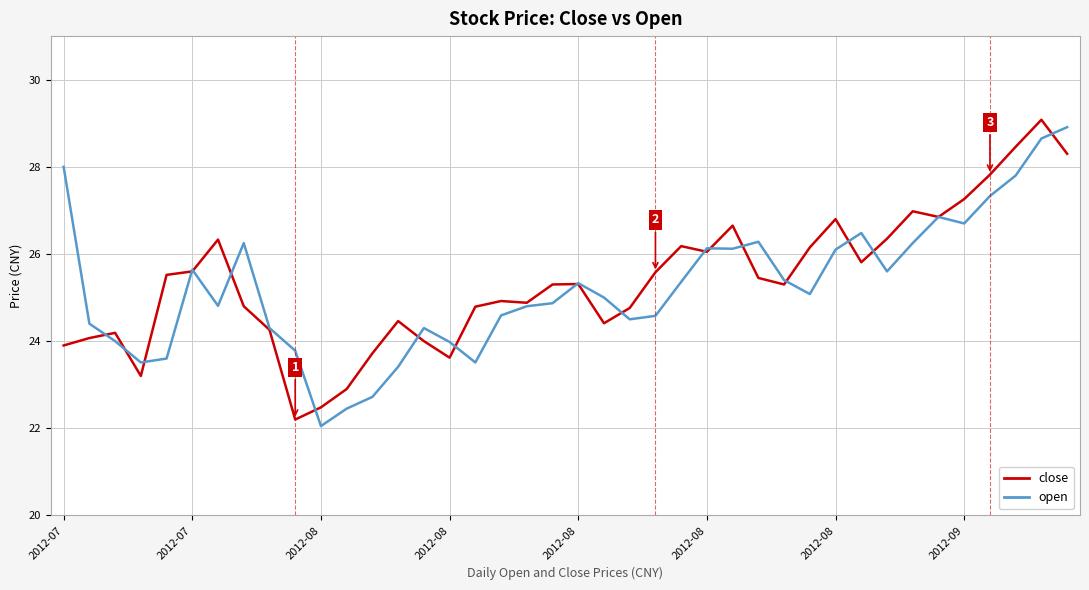

What is the highest value of the open series?

28.9